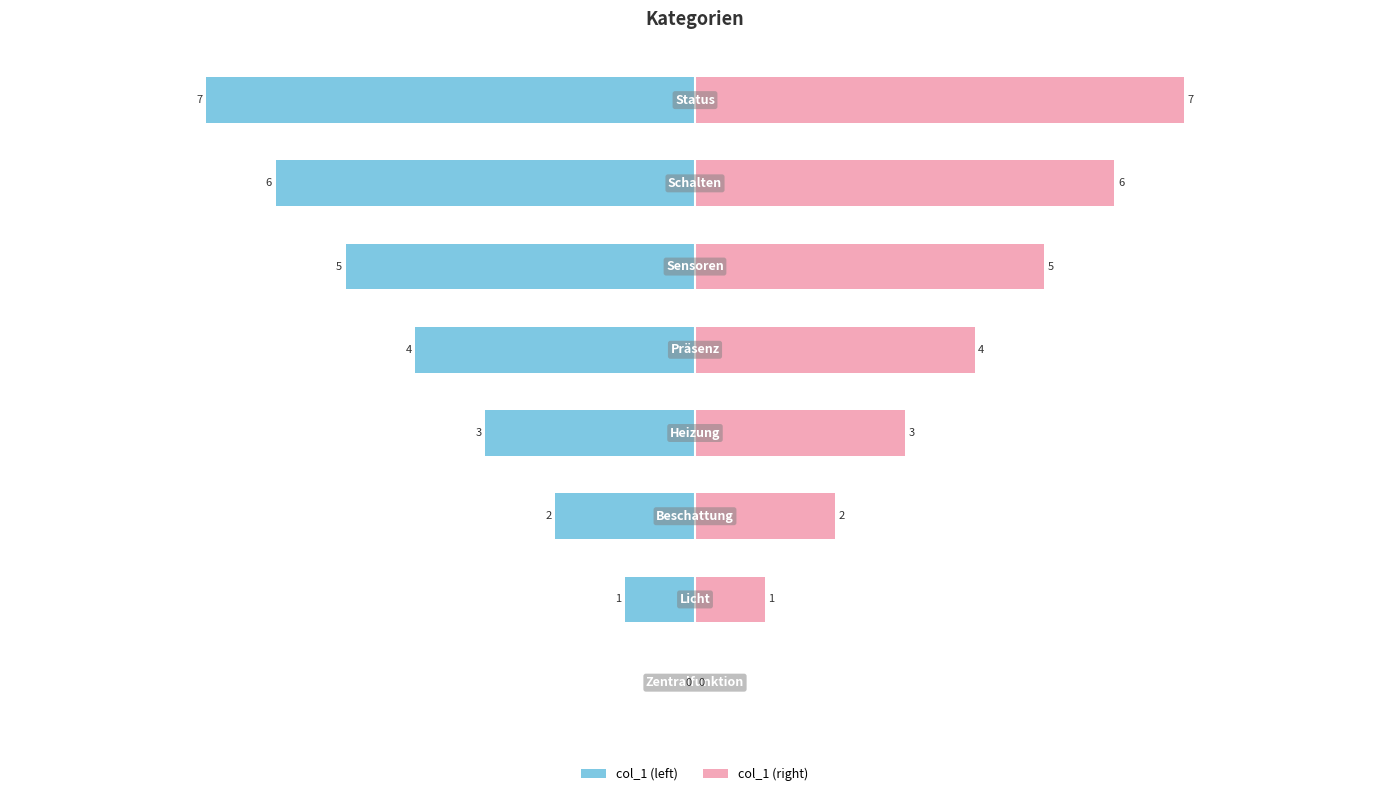

How many distinct data groups are displayed?

2